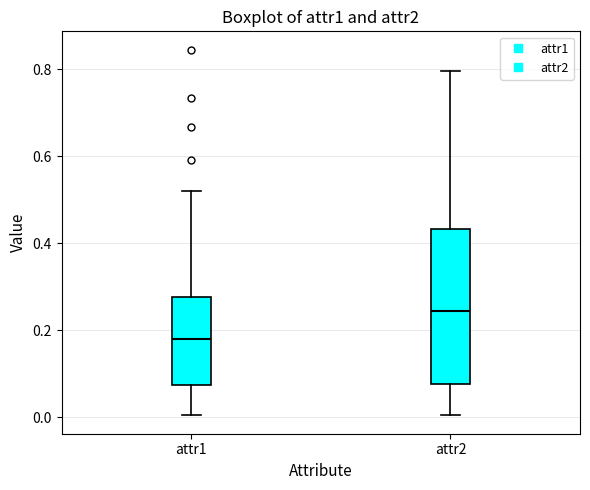

Reading left to right, read every box against the y-axis: the position of its median line, the range the box covers, and the ends of its whiskers. The values are not printed on the chart, so give them approximately, as read against the axis.

attr1: median 0.18, box 0.08 to 0.28, whiskers 0.00 to 0.52
attr2: median 0.24, box 0.08 to 0.44, whiskers 0.00 to 0.80